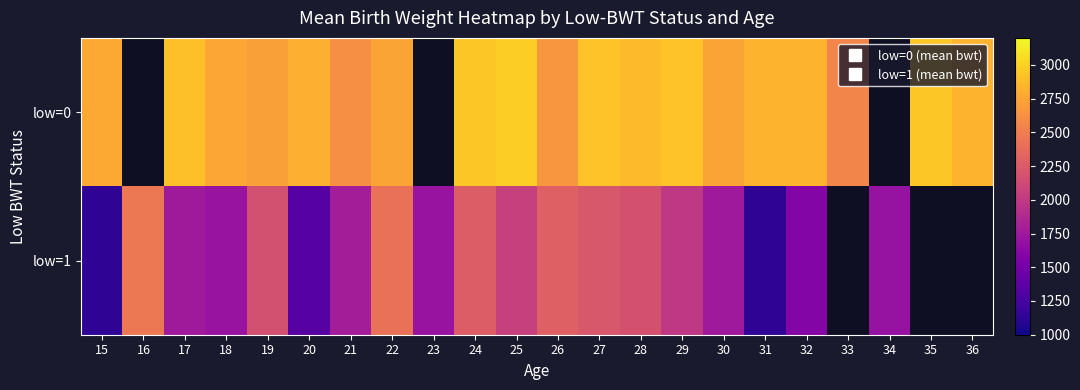

At which label does low=1 reach its peak?

16